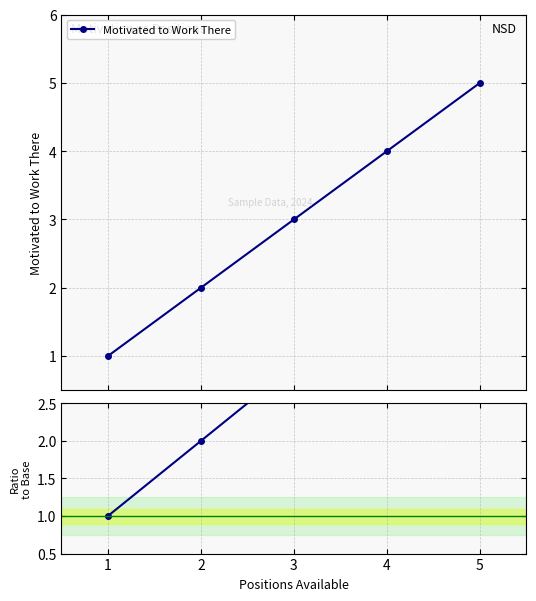

The value of Ratio at 2 is 1. True or false?

False